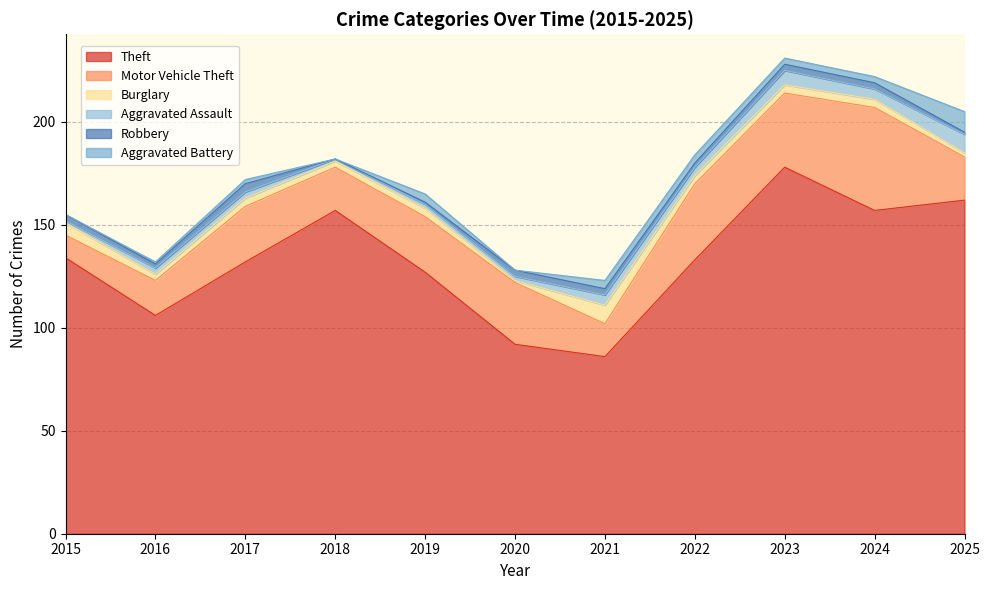

How many data points does each series have?

11